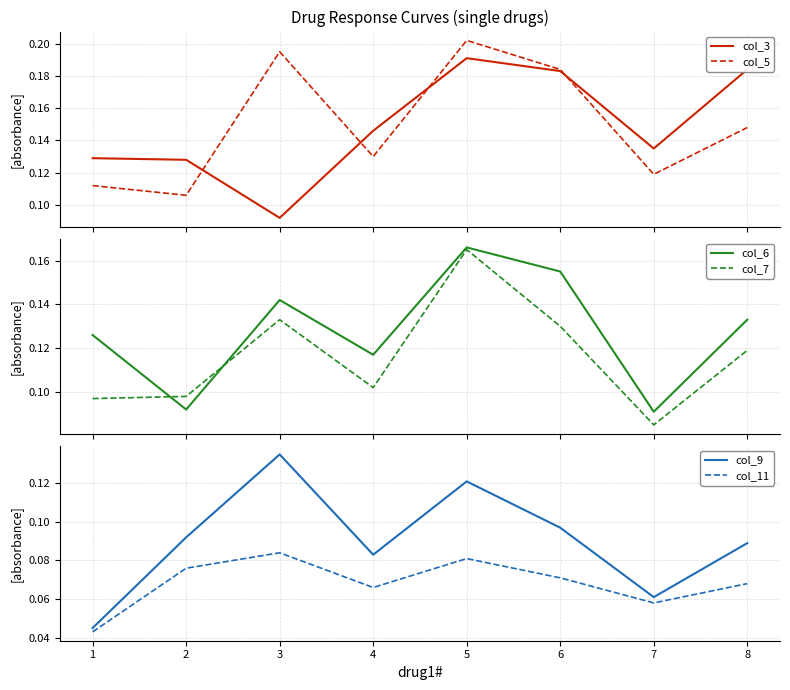

List the series in order of their peak value, highest first.

col_5, col_3, col_6, col_7, col_9, col_11